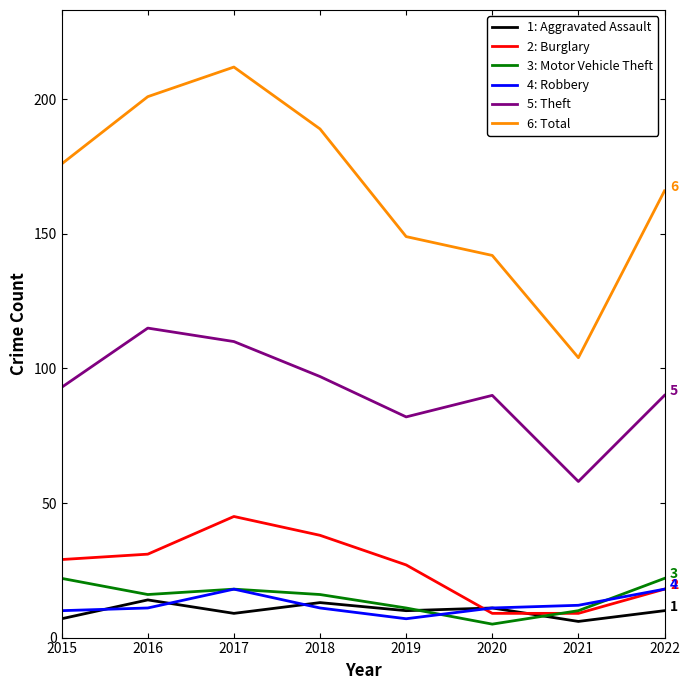

What is the sum of all 4: Robbery values?

98